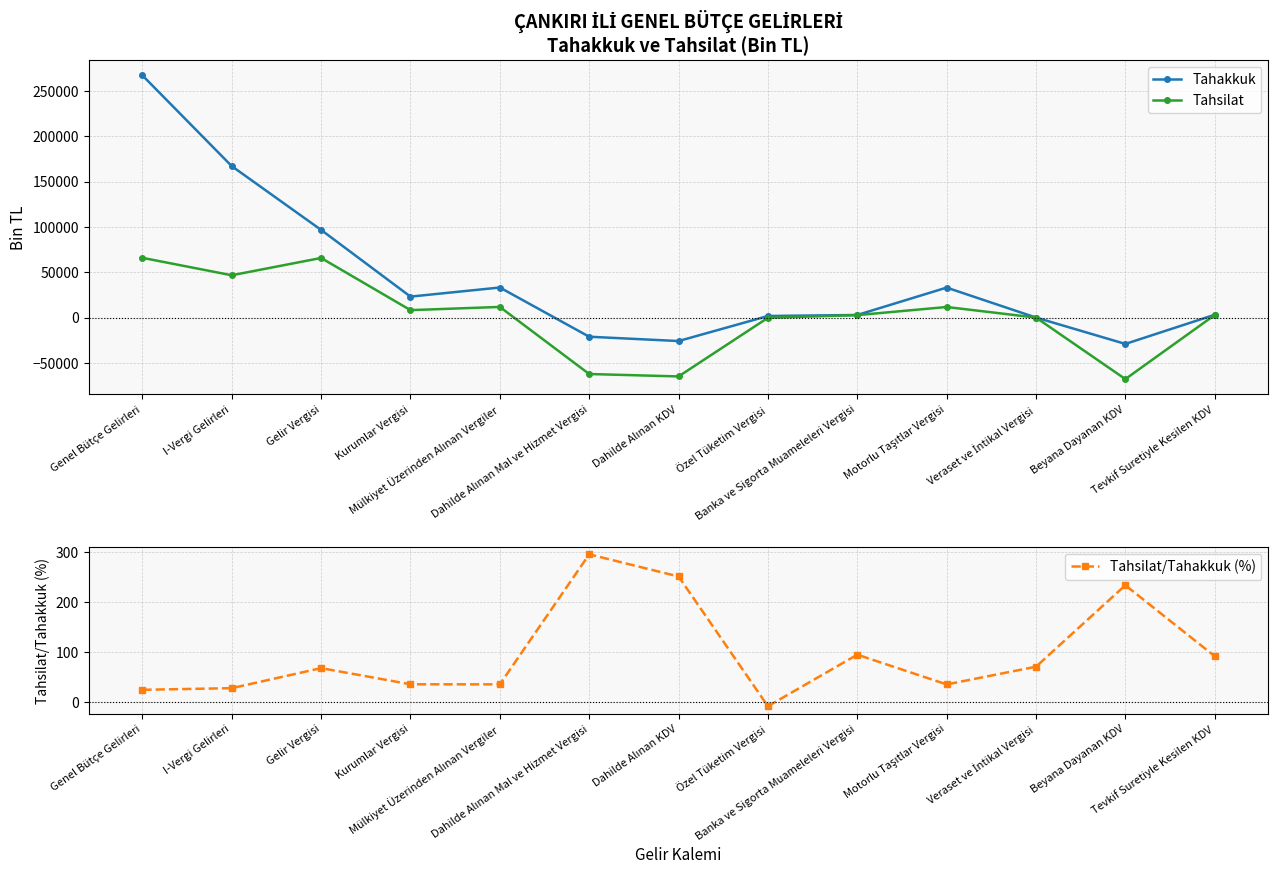

What is the difference between the highest and lowest values at I-Vergi Gelirleri?

166924.0